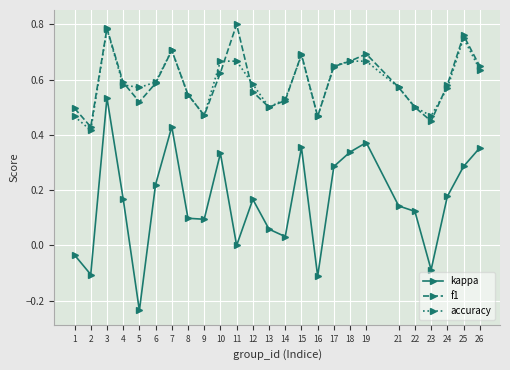

The value of accuracy at 13 is 0.7. True or false?

False